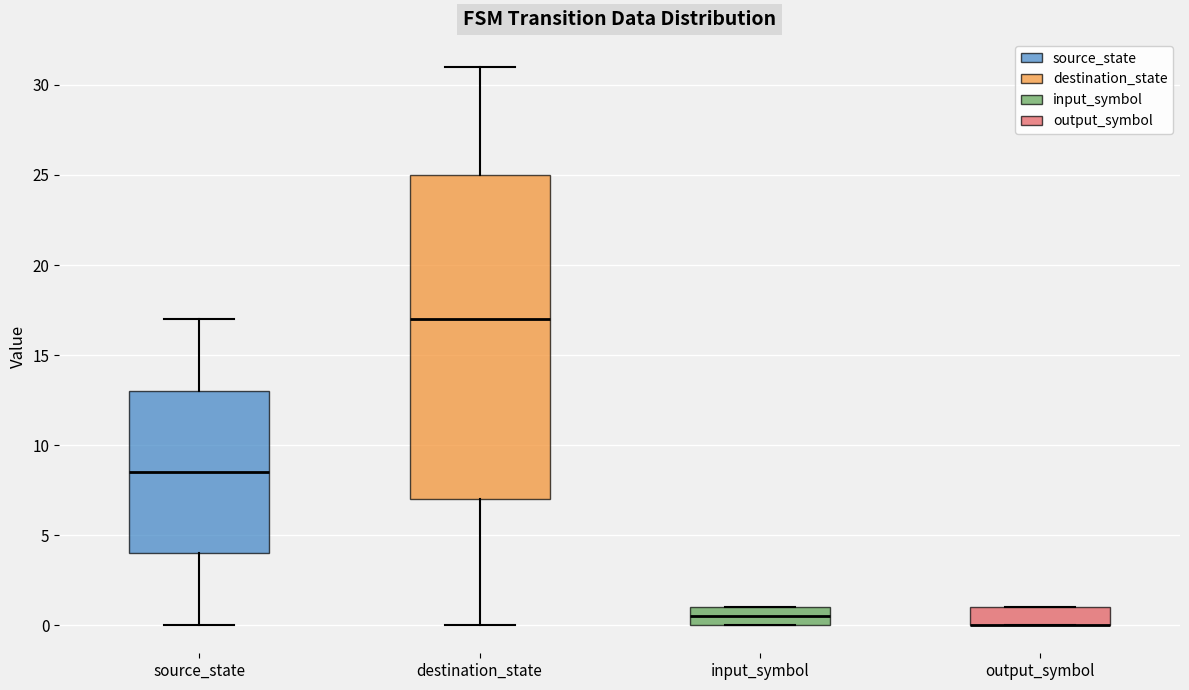

Reading left to right, transcribe this box plot: for each box, give where its median line is, the range the box spans, and where its two whiskers end, as read against the y-axis. The values are not printed on the chart, so give them approximately, as read against the axis.

source_state: median 8.5, box 4.0 to 13.0, whiskers 0.0 to 17.0
destination_state: median 17.0, box 7.0 to 25.0, whiskers 0.0 to 31.0
input_symbol: median 0.5, box 0.0 to 1.0, whiskers 0.0 to 1.0
output_symbol: median 0.0 (drawn on the box's lower edge), box 0.0 to 1.0, whiskers 0.0 to 1.0